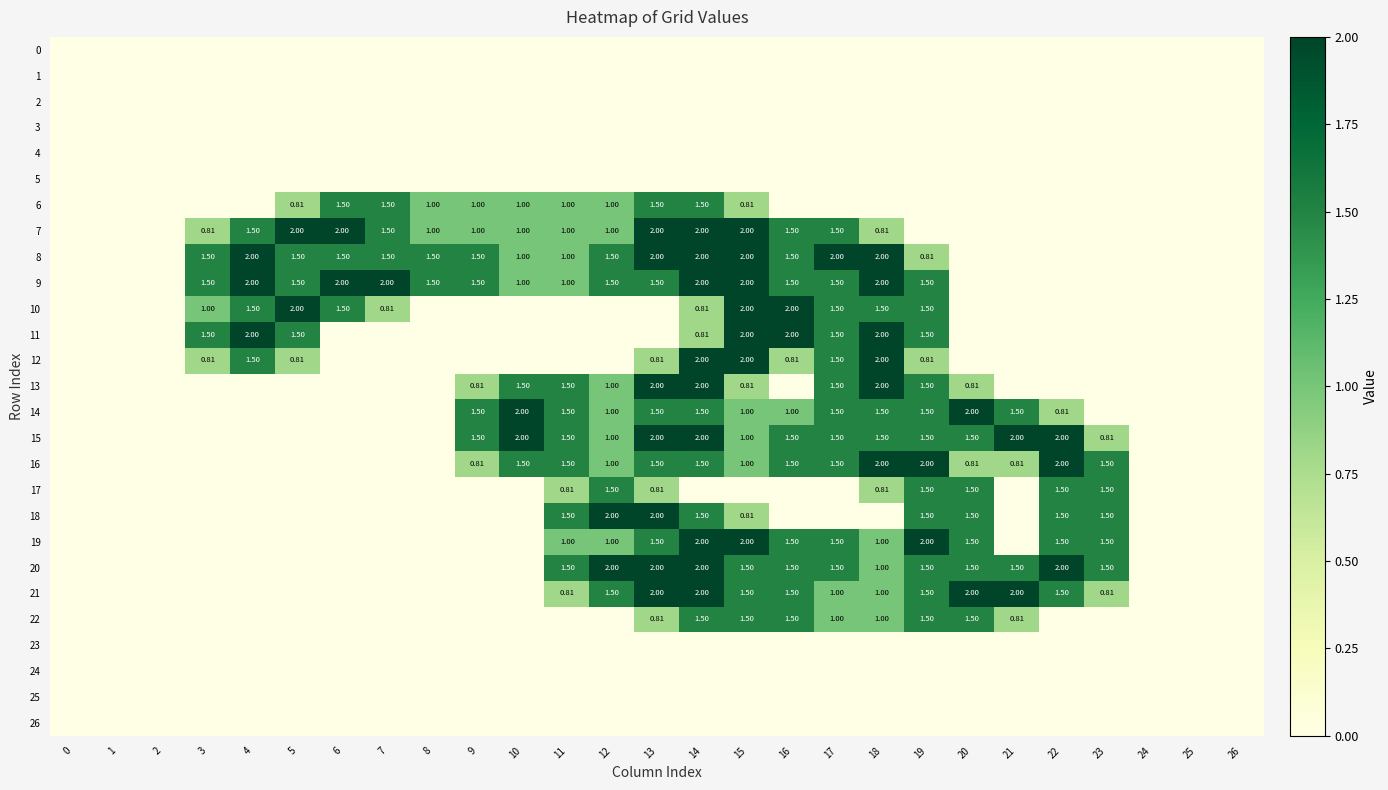

True or false: 26 has a value of 0.0 at 12.

True